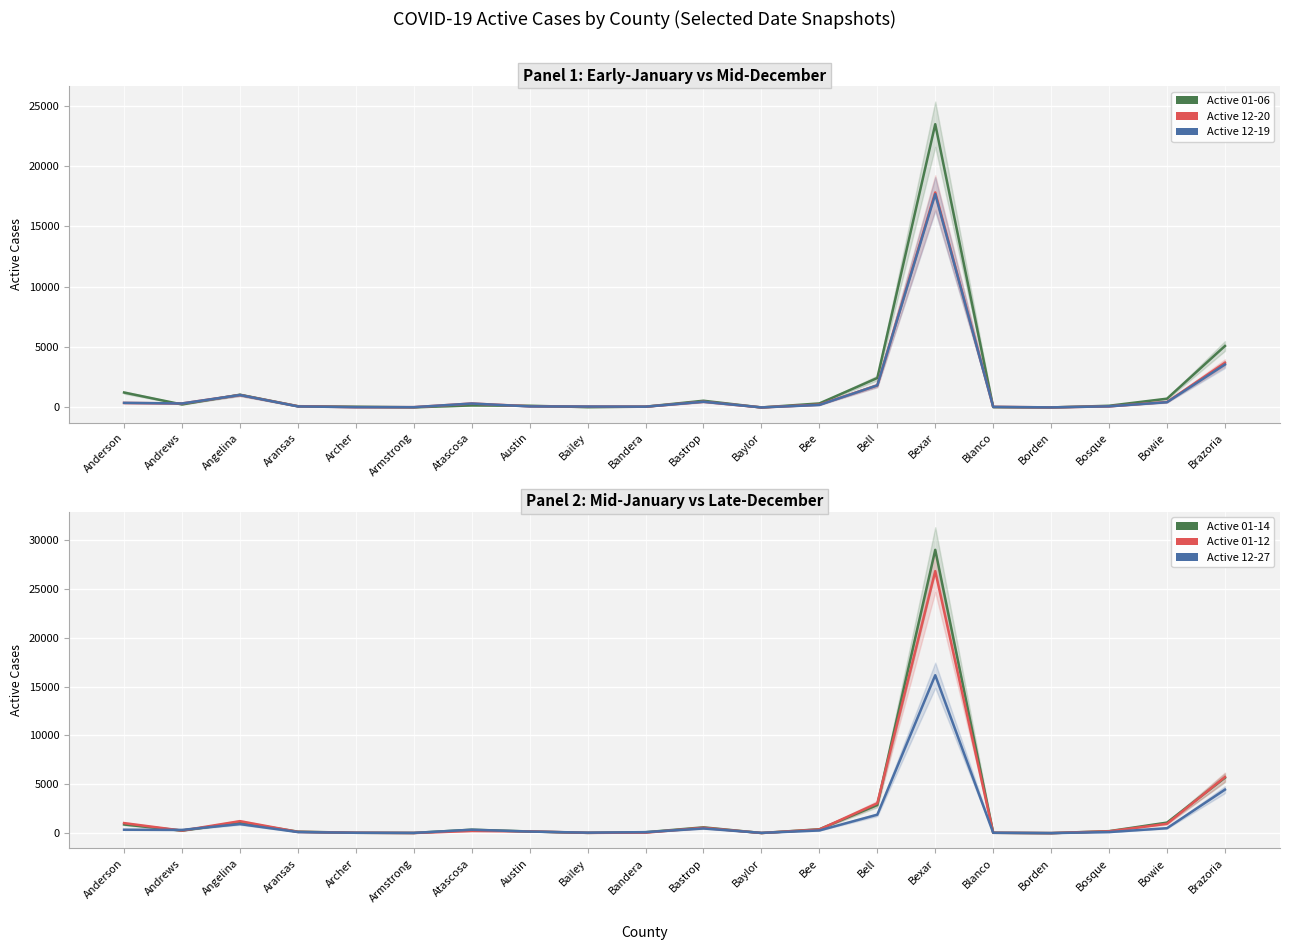

Which category has the highest value in the Active 01-06 series?

Bexar